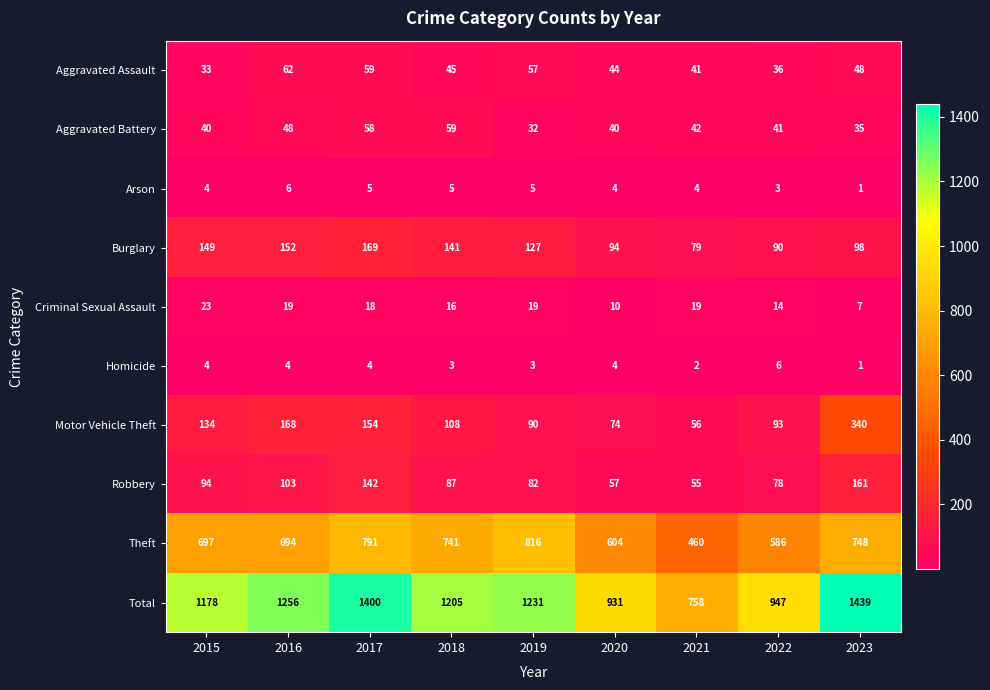

How many data points in Robbery are less than 87?

4